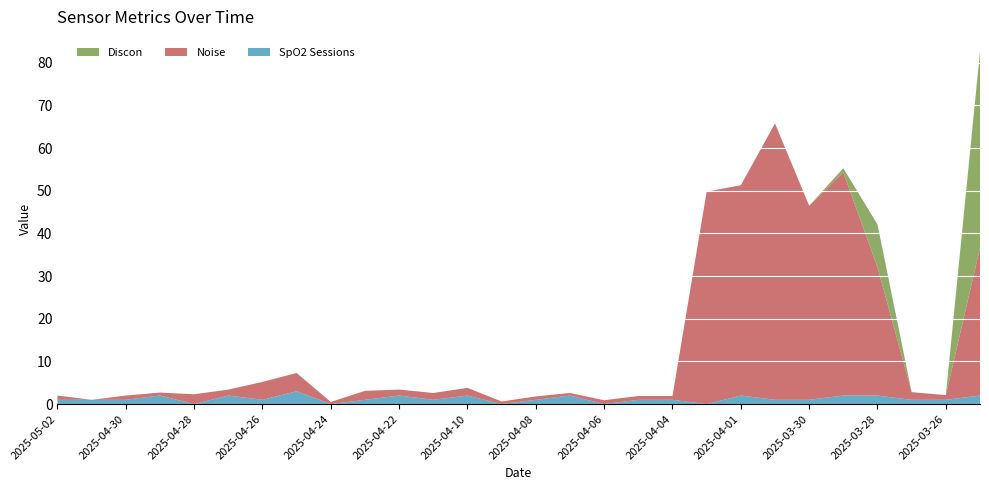

Reading left to right, what are all the values shown in this chart?

Discon: 0.0	0.0	0.0	0.0	0.0	0.0	0.0	0.0	0.0	0.0	0.0	0.0	0.0	0.0	0.0	0.0	0.0	0.0	0.0	0.0	0.0	0.0	0.0	1.0	10.0	0.0	0.0	46.0
Noise: 1.0	0.0	1.0	0.7	2.3	1.4	4.2	4.3	0.5	2.1	1.4	1.6	1.8	0.6	0.8	0.6	0.9	0.9	0.9	49.8	49.3	64.8	45.5	52.3	30.1	1.8	1.1	34.6
SpO2 Sessions: 1.0	1.0	1.0	2.0	0.0	2.0	1.0	3.0	0.0	1.0	2.0	1.0	2.0	0.0	1.0	2.0	0.0	1.0	1.0	0.0	2.0	1.0	1.0	2.0	2.0	1.0	1.0	2.0